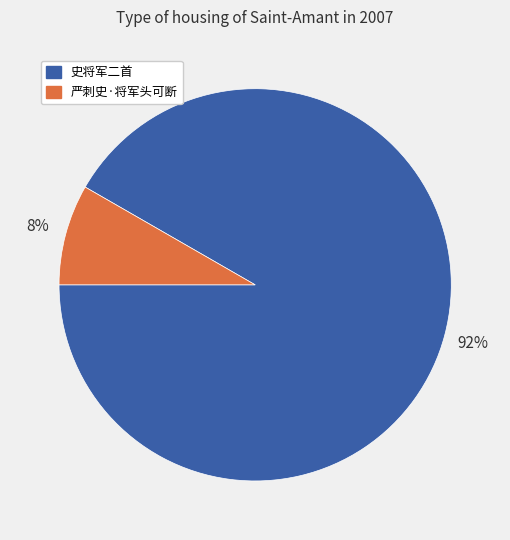

Between 严刺史·将军头可断 and 史将军二首, which is larger?

史将军二首